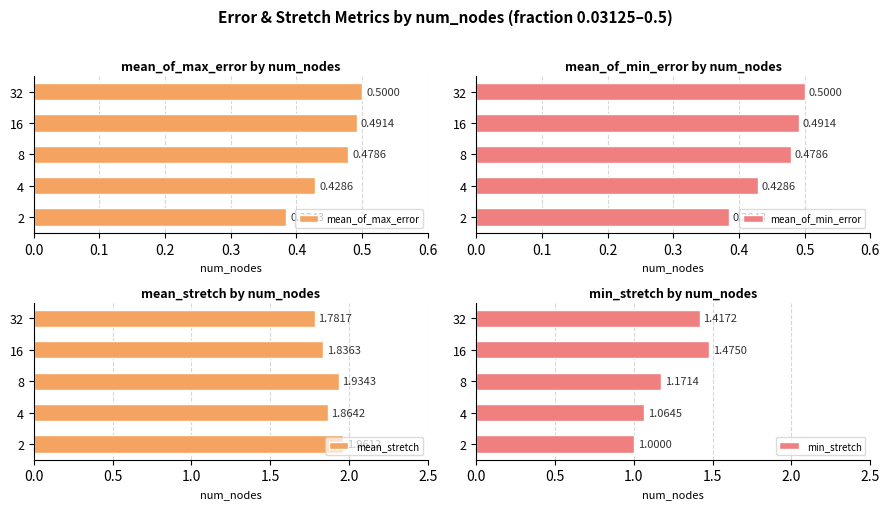

What is the sum of all mean_stretch values?

9.4